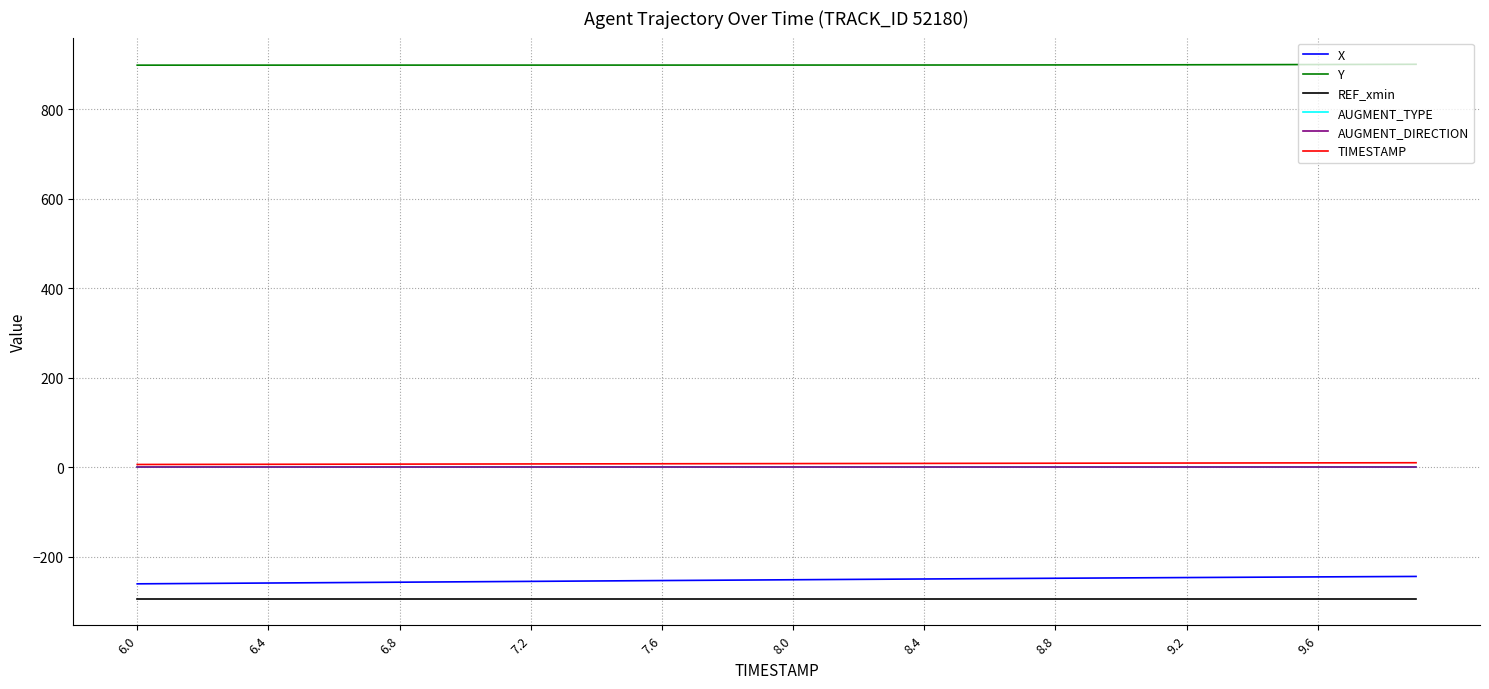

Does the chart display data point markers on the line(s)?

No